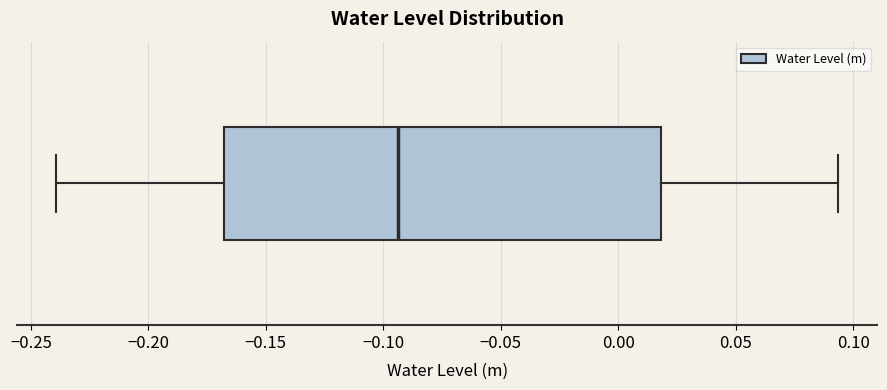

Read this box plot against the x-axis: the position of the median line, the range covered by the box, and the ends of both whiskers. The values are not printed on the chart, so give them approximately, as read against the axis.

median -0.095, box -0.170 to 0.020, whiskers -0.240 to 0.095